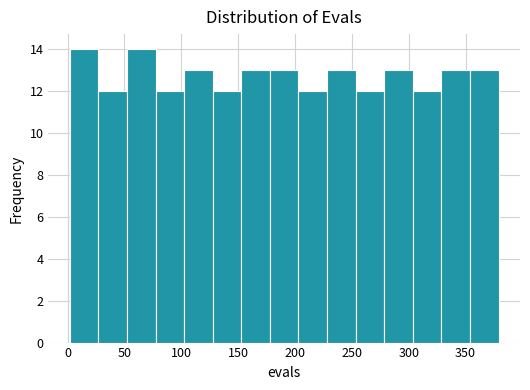

How tall is the bar that spans 105 to 130 on the x-axis? Neither the bar edges nor the heights are printed on the chart, so give them approximately, as read against the axes.

13